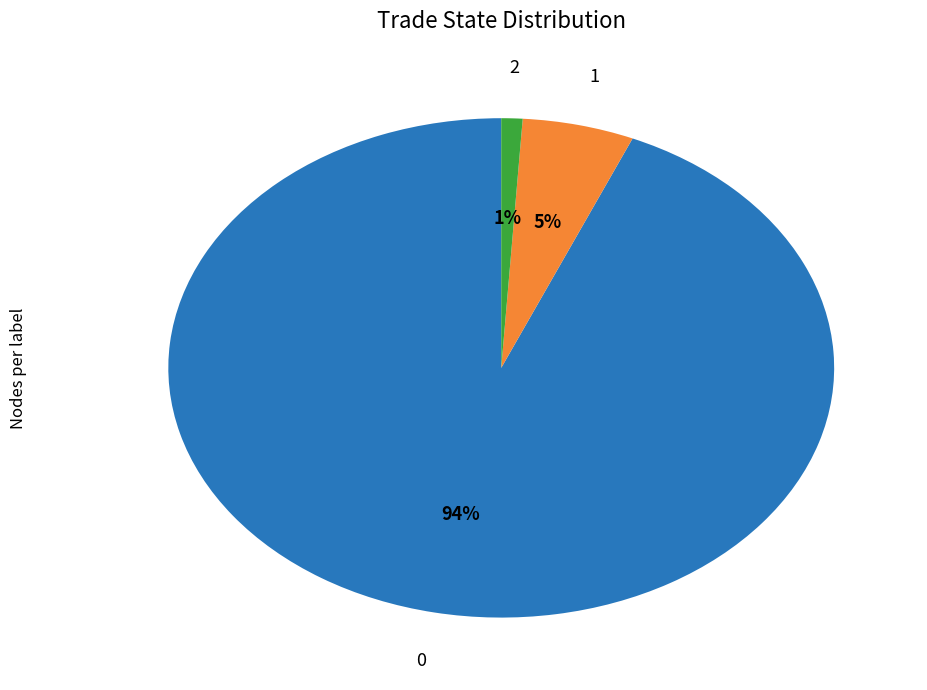

Is there any slice that represents more than half of the pie?

Yes